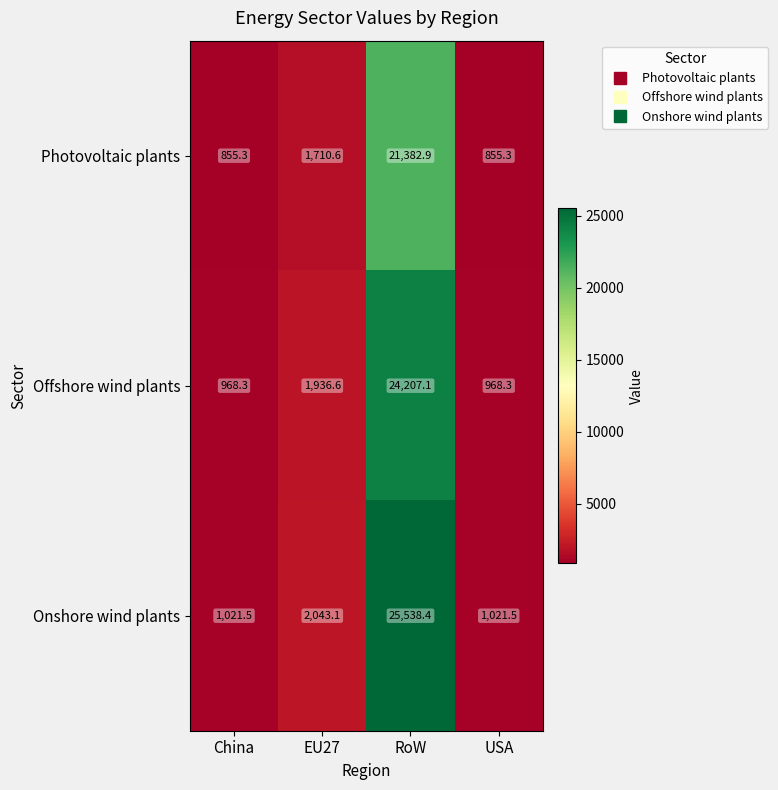

What is the sum of the Offshore wind plants values at EU27 and China?

2904.9